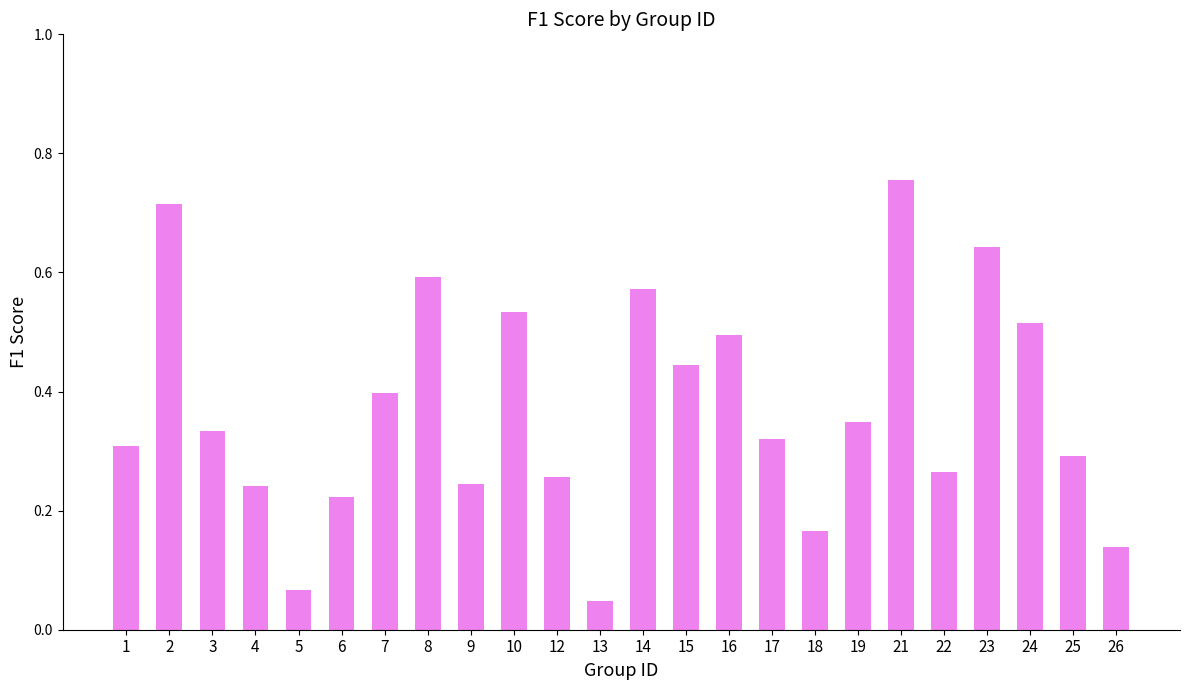

True or false: the data shows 0.5 at 16.

True